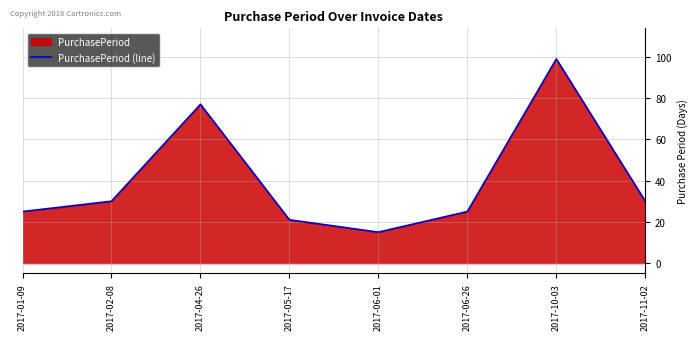

What is the ratio of the value at 2017-11-02 to the value at 2017-06-01?

2.0